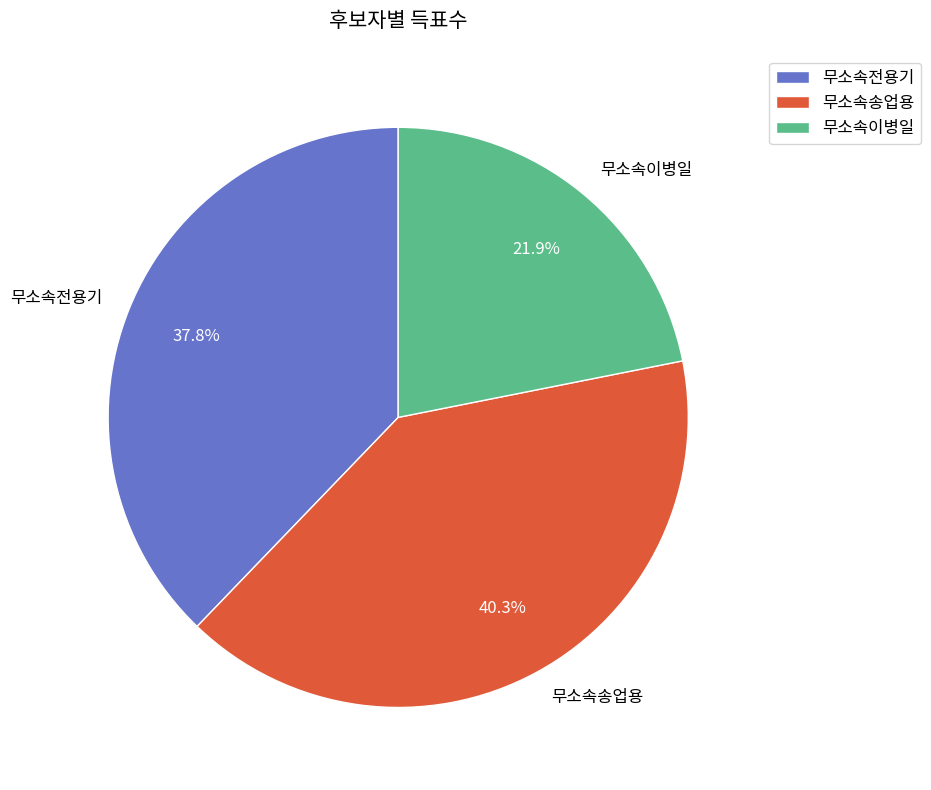

To the nearest percent, what portion does 무소속이병일 represent?

22%